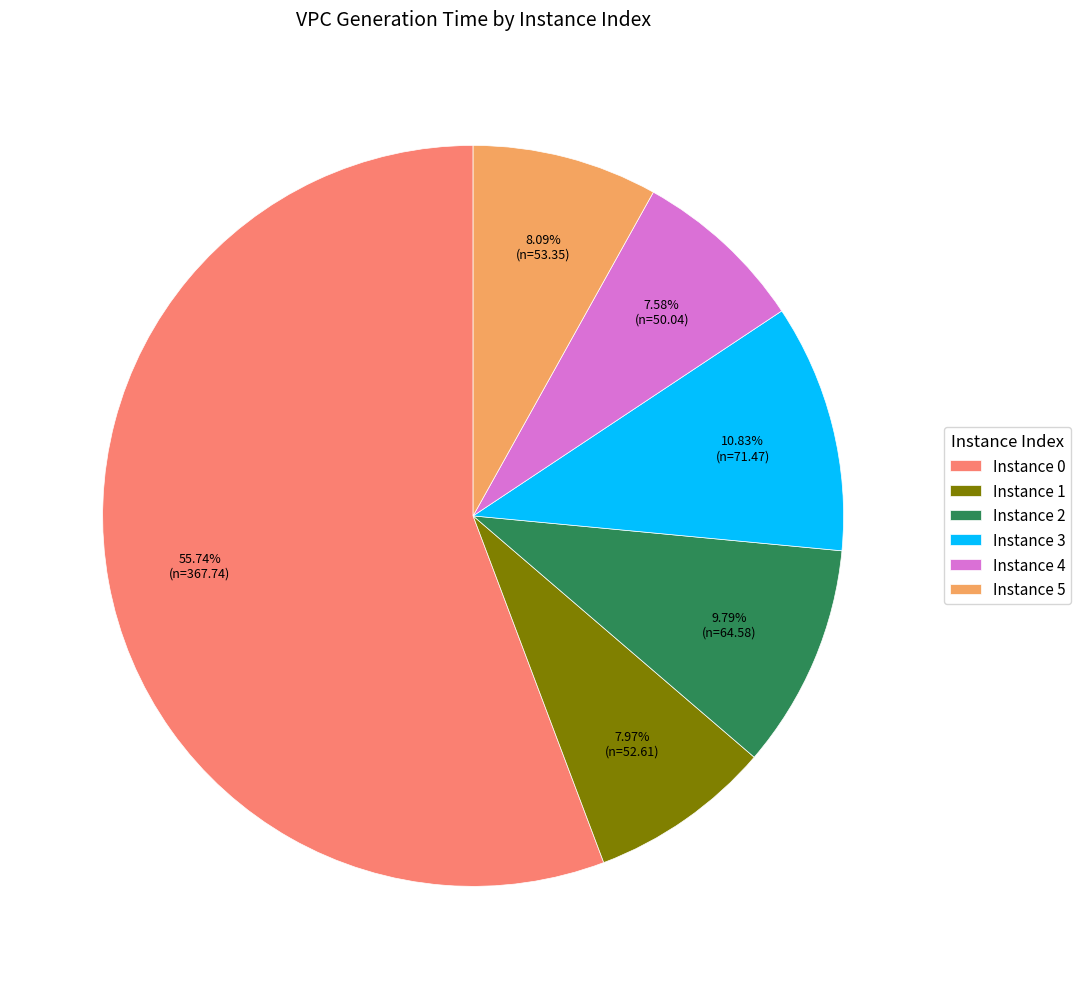

Is there any slice that represents more than half of the pie?

Yes